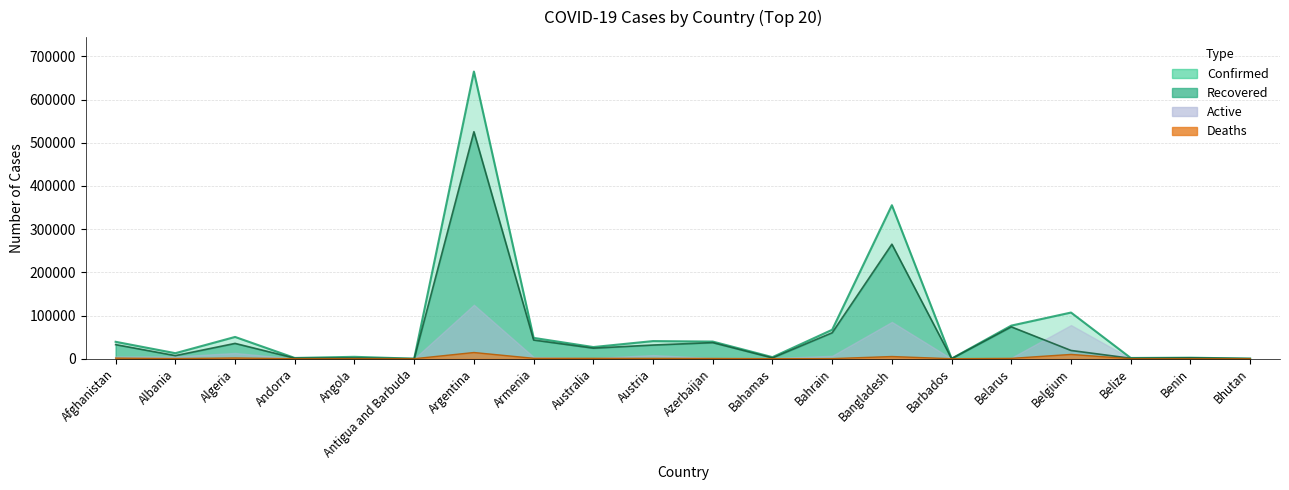

What is the difference between the second highest and second lowest values in the Recovered series?

264918